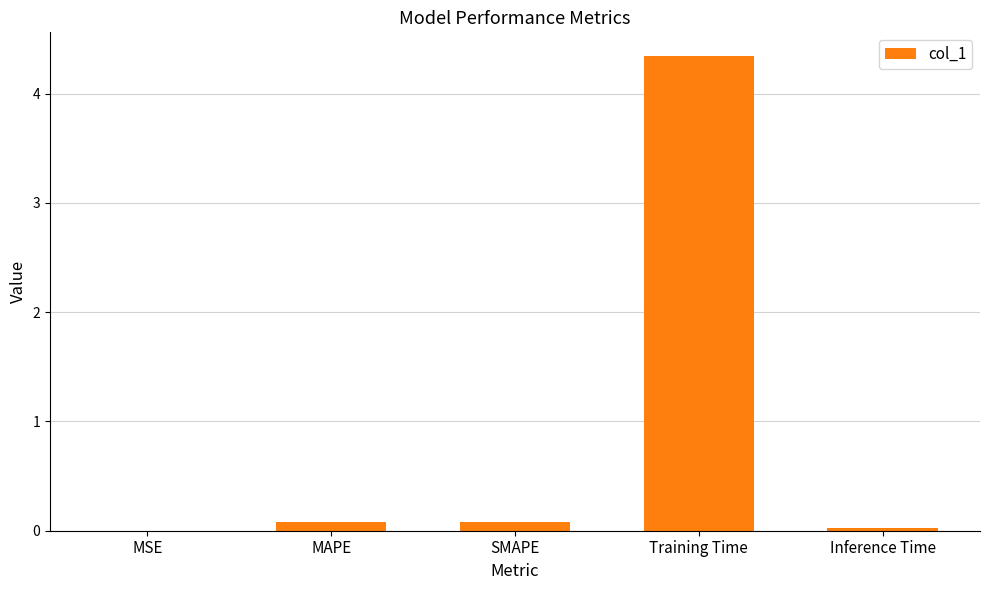

Which label corresponds to the largest value in the chart?

Training Time